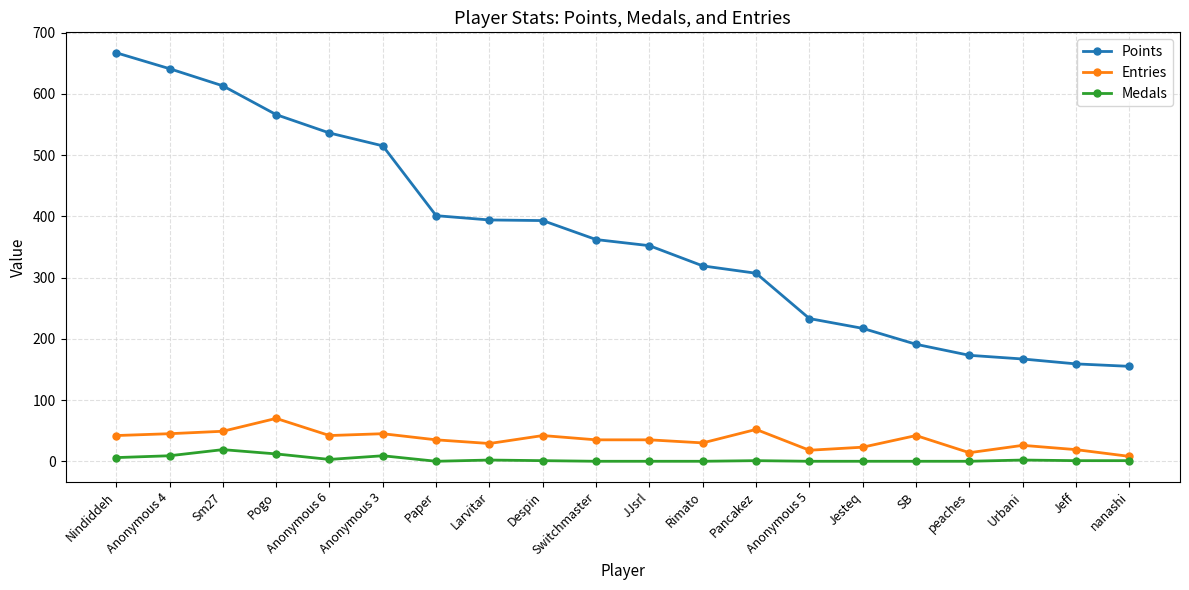

Which series changed the most between Anonymous 6 and Despin?

Points